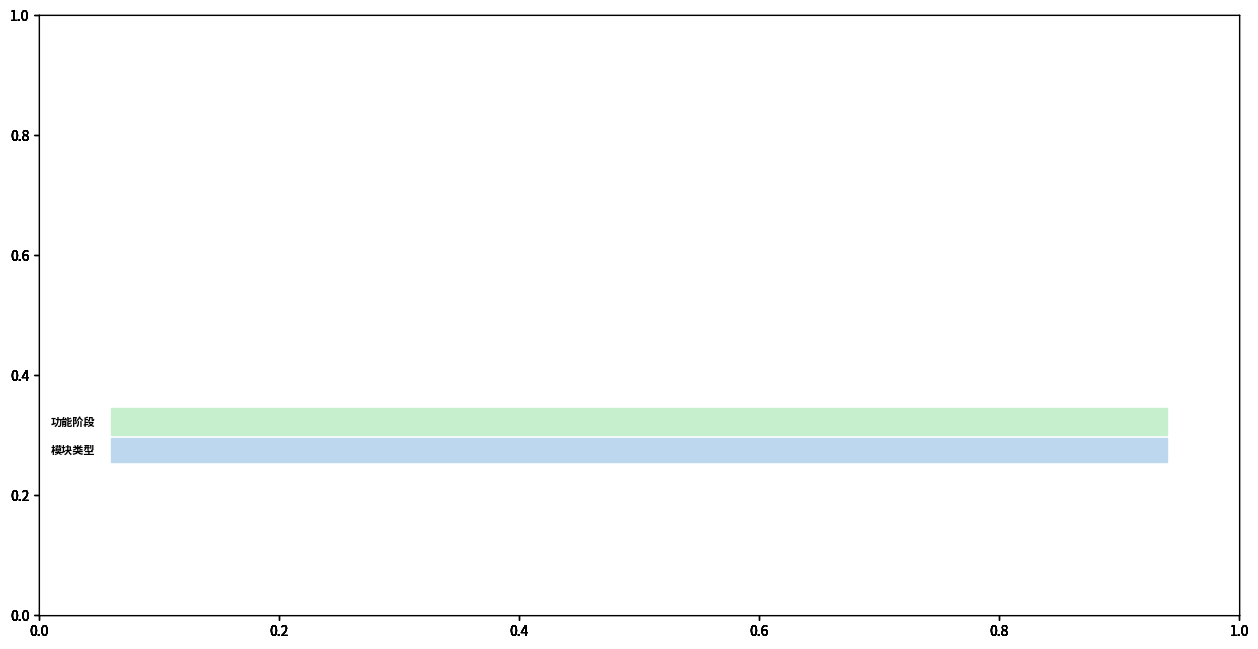

Is the value of 序号 (transformed count) at 训练 greater than the value of 百分位排名 at 推理?

No